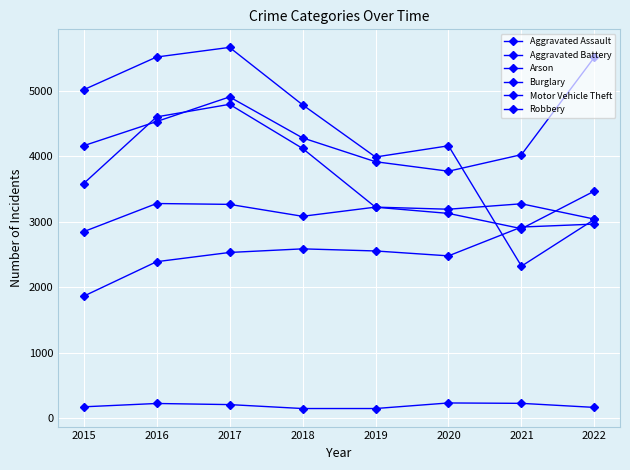

Reading right to left, list all the values displayed in this chart.

Aggravated Assault: 2022=2963	2021=2918	2020=2478	2019=2553	2018=2585	2017=2530	2016=2389	2015=1862
Aggravated Battery: 2022=3039	2021=3273	2020=3190	2019=3222	2018=3082	2017=3264	2016=3277	2015=2847
Arson: 2022=165	2021=227	2020=233	2019=148	2018=148	2017=208	2016=225	2015=174
Burglary: 2022=3035	2021=2321	2020=4158	2019=3987	2018=4784	2017=5660	2016=5513	2015=5013
Motor Vehicle Theft: 2022=5511	2021=4023	2020=3770	2019=3915	2018=4279	2017=4904	2016=4528	2015=4159
Robbery: 2022=3468	2021=2893	2020=3126	2019=3221	2018=4118	2017=4791	2016=4599	2015=3581